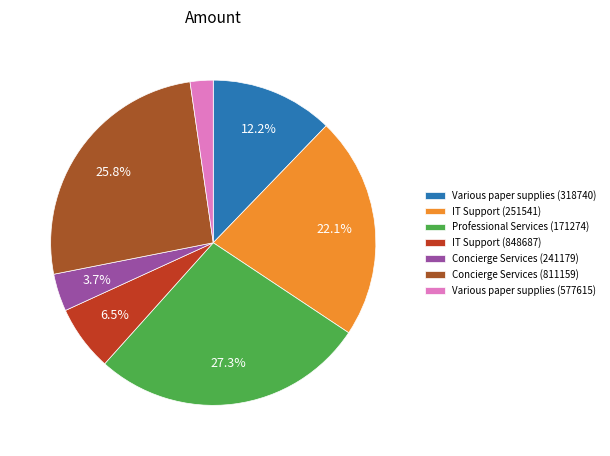

What is the largest slice in the pie chart?

Professional Services (171274)